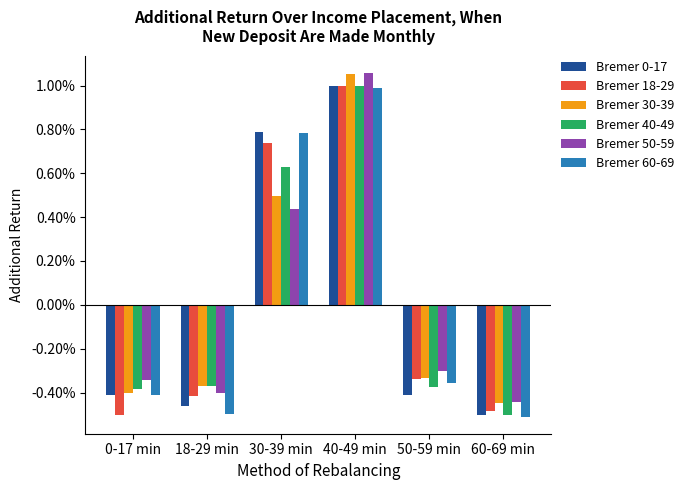

At which category is the sum across all series the highest?

40-49 min